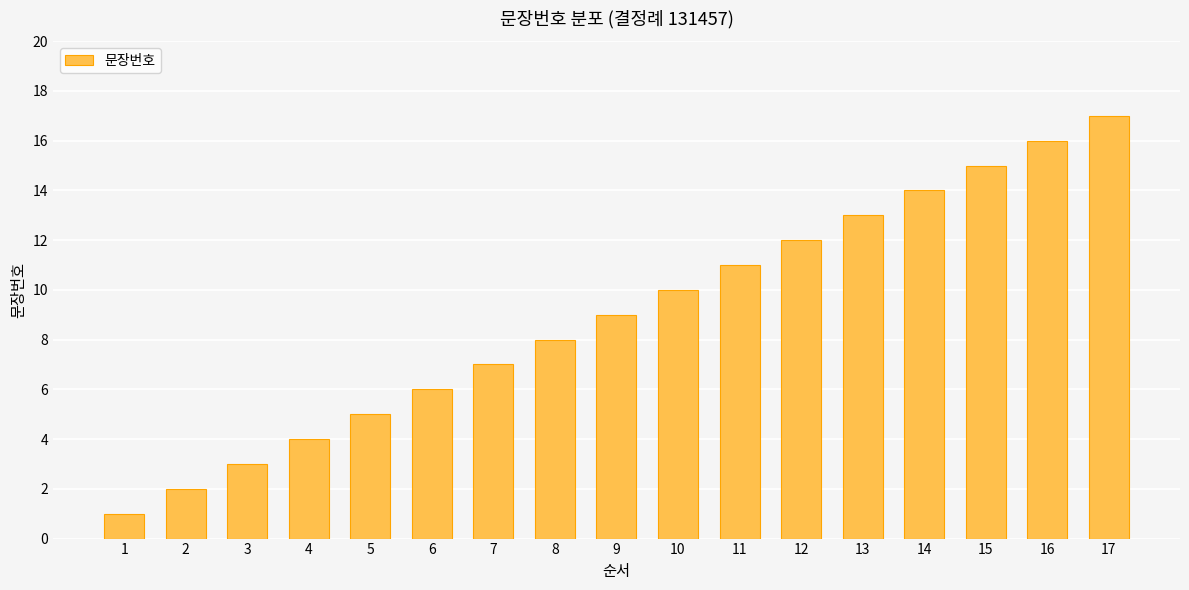

List the labels in order of value, smallest first.

1, 2, 3, 4, 5, 6, 7, 8, 9, 10, 11, 12, 13, 14, 15, 16, 17